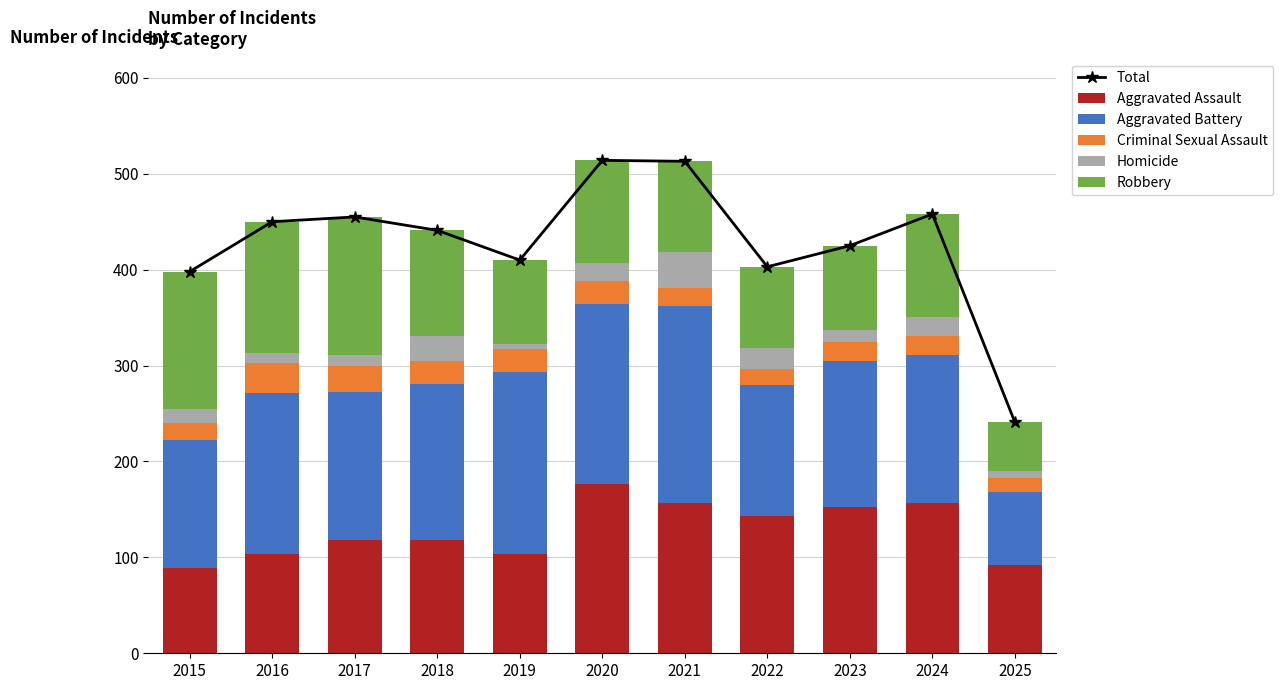

Is it true that Aggravated Battery equals 168 at 2016?

True